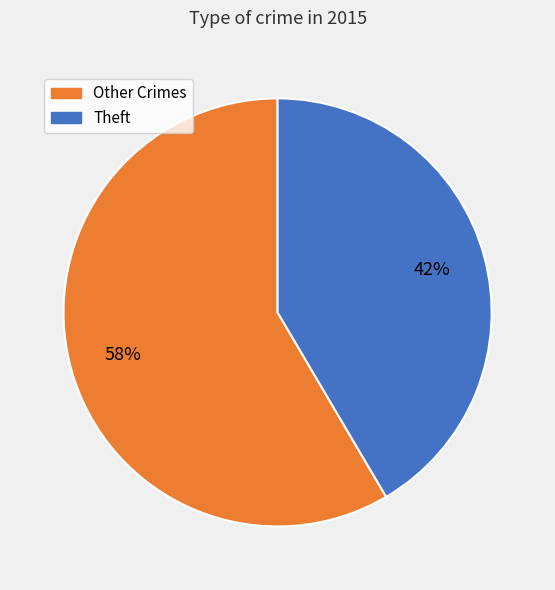

Count the number of slices in the pie.

2